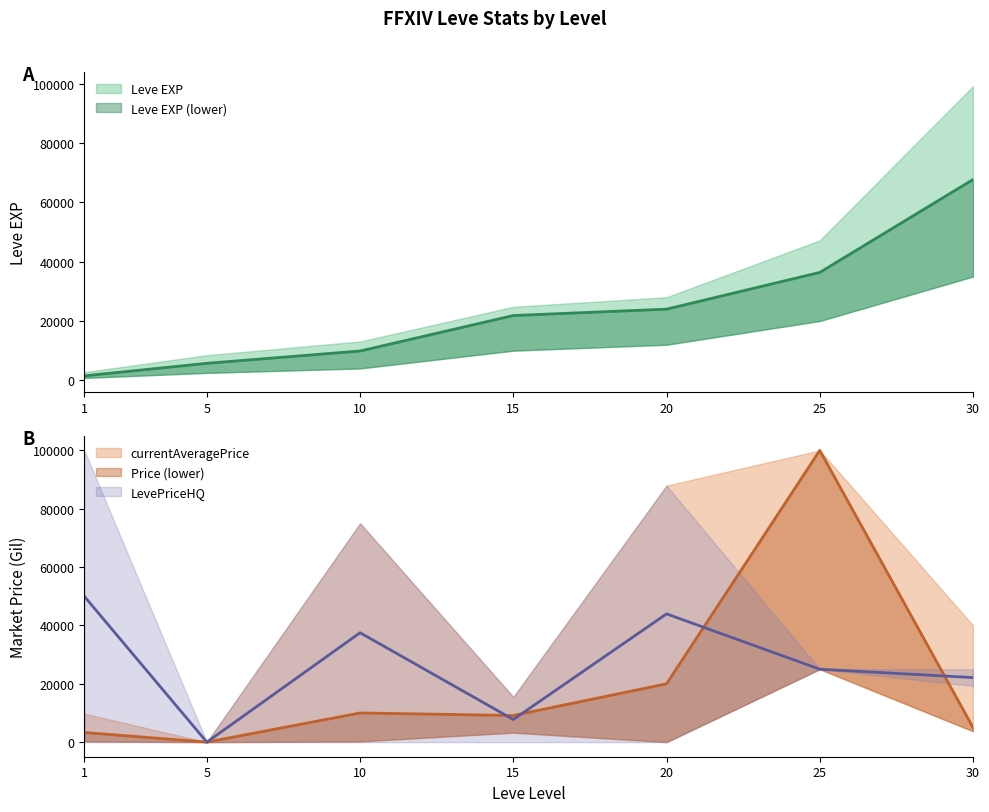

How many values in the Leve EXP series are below 21850?

3